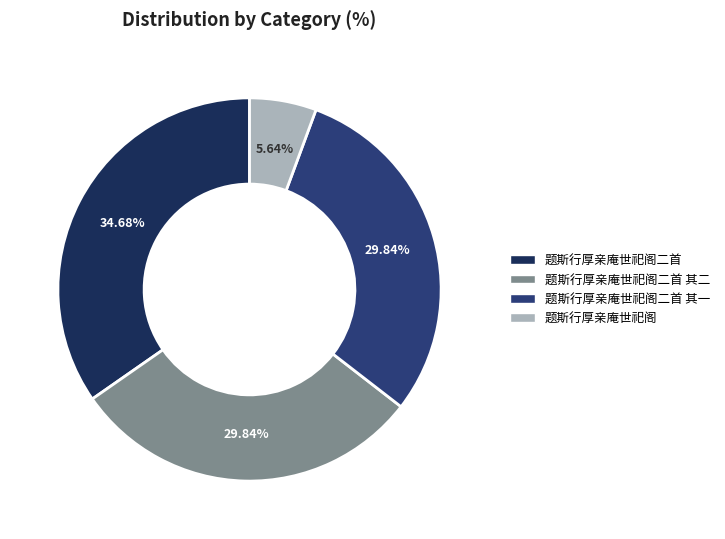

Does any single category account for the majority?

No